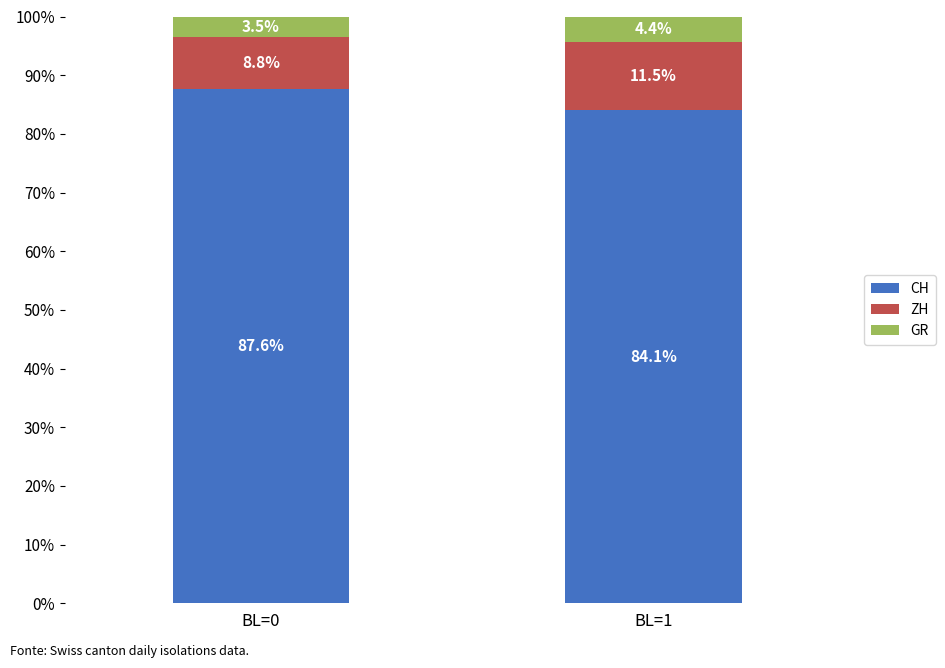

Where is CH nearest to the value 85?

BL=1